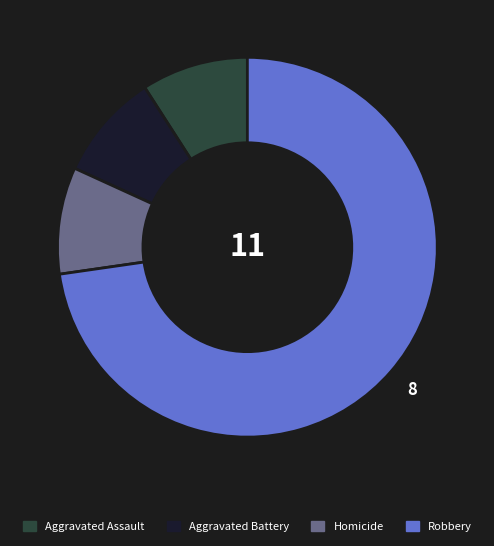

Does any single category account for the majority?

Yes